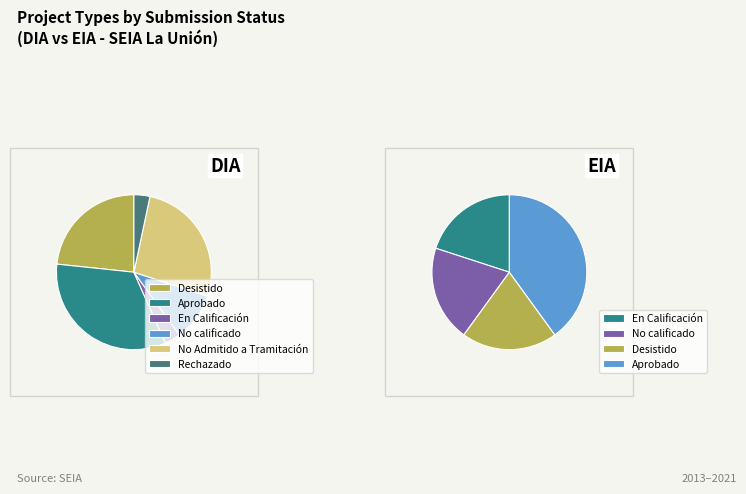

What is the change in value from DIA to EIA?

-139